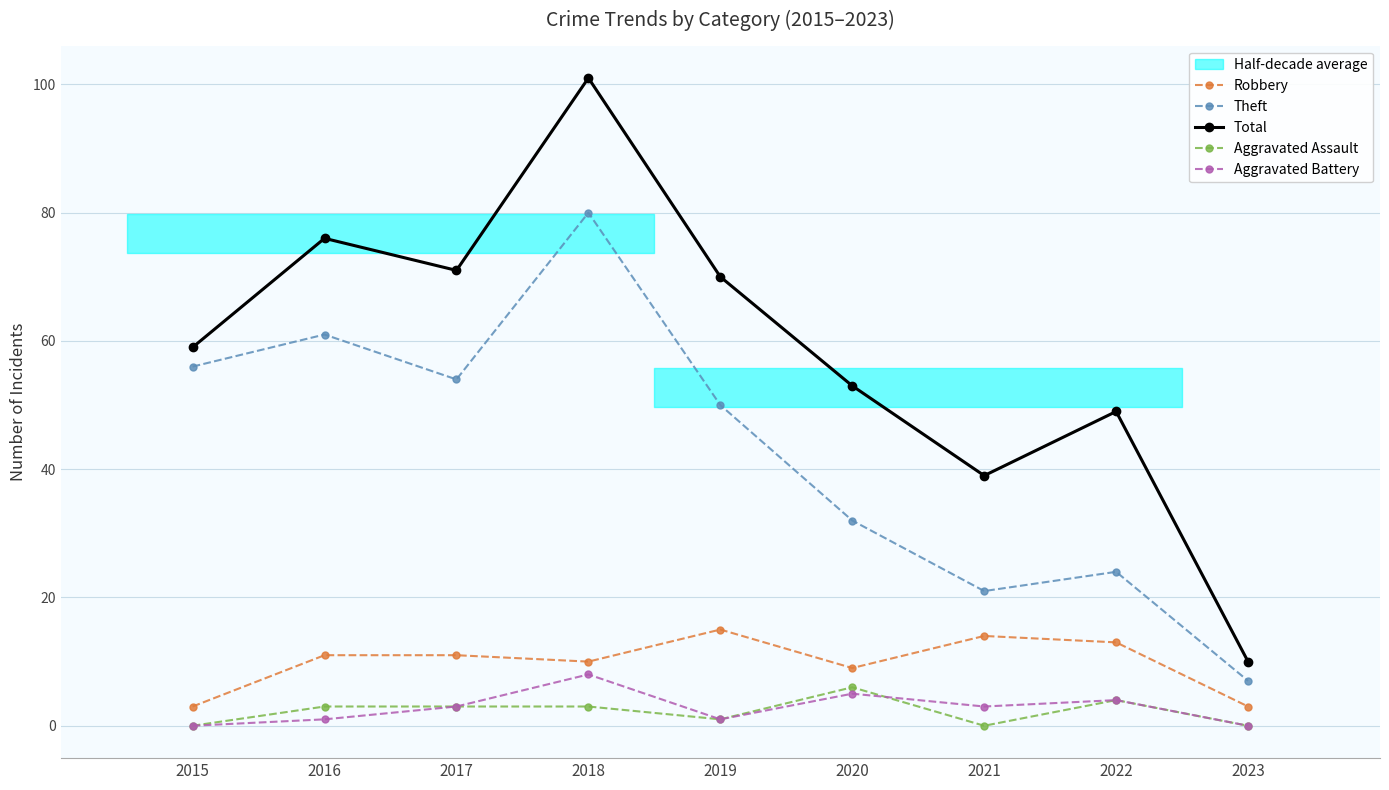

Where is Aggravated Assault nearest to the value 3?

2016